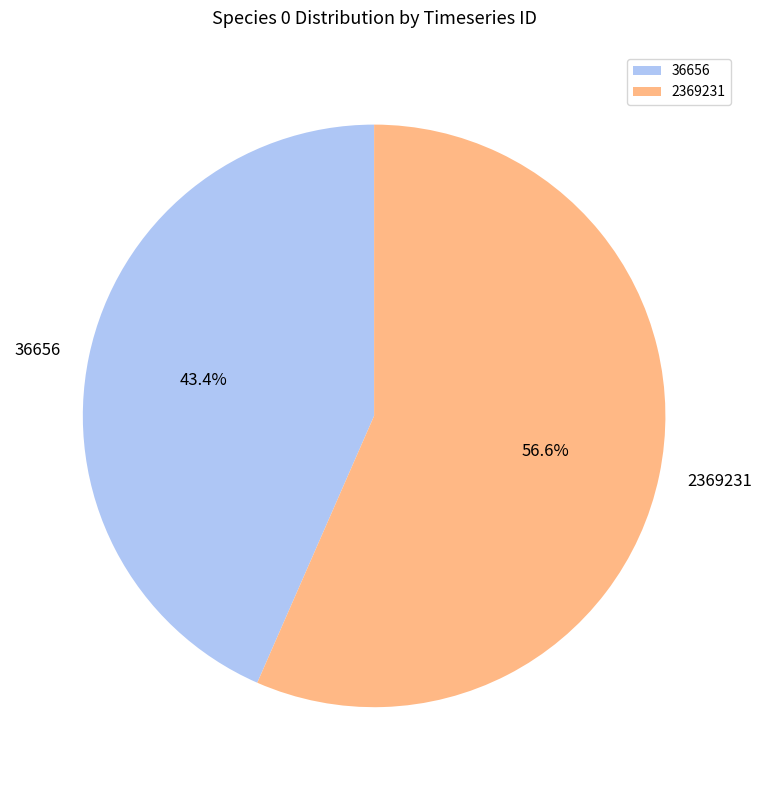

What percentage is NOT represented by 2369231?

43.4%